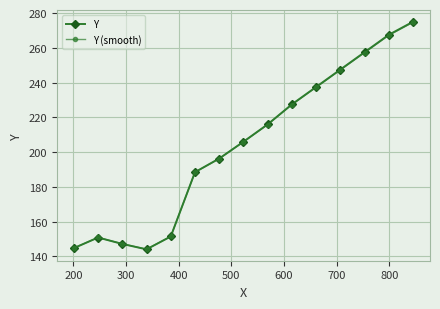

Reading right to left, what are all the values shown in this chart?

Y: 275.0	267.5	257.5	247.5	237.5	227.5	216.0	206.0	196.3	188.5	151.5	144.1	147.2	150.9	144.8
Y (smooth): 274.7	267.2	257.2	247.3	237.3	227.3	215.9	205.9	196.2	188.4	151.5	144.2	147.3	150.9	144.9